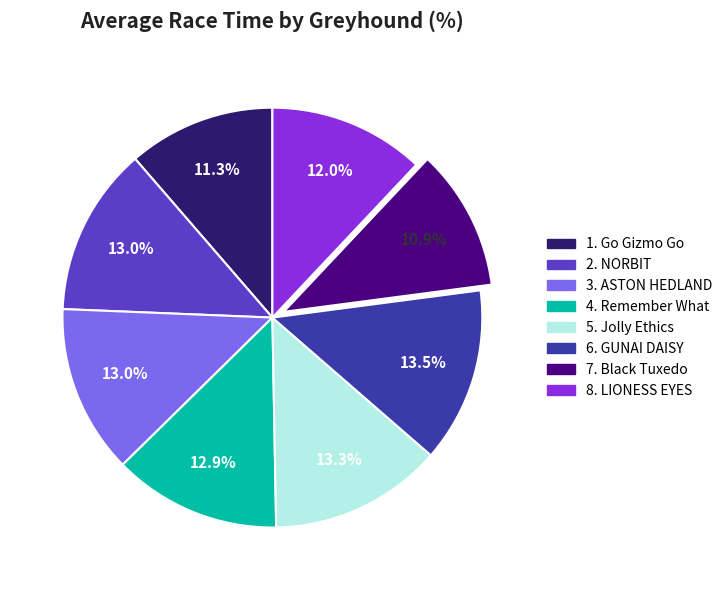

Is there a majority slice in this chart?

No